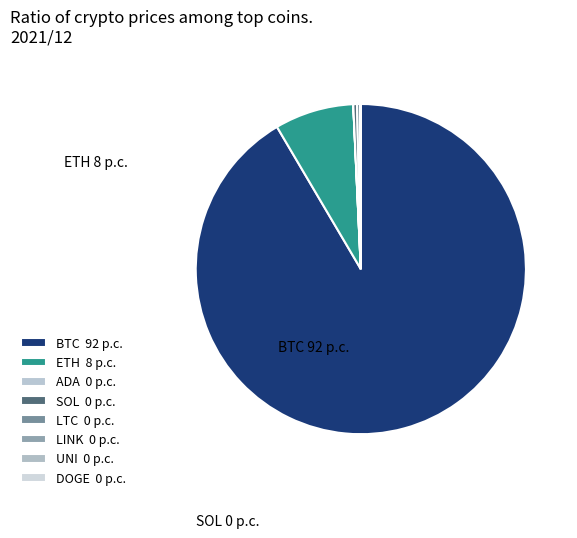

Is it true that DOGE is 0% of the pie?

True